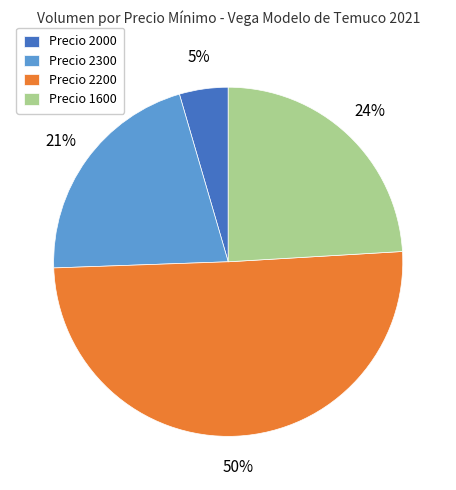

True or false: Precio 2300 accounts for 9% of the total.

False